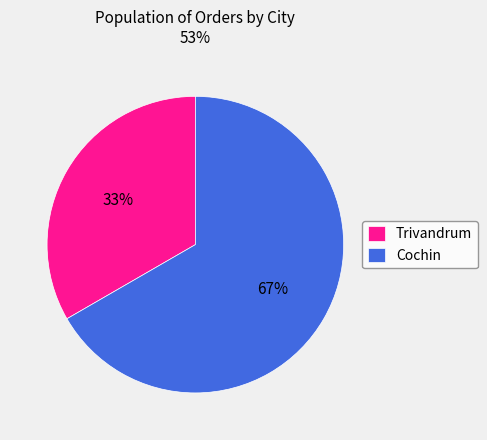

Is Cochin the majority of the pie?

Yes